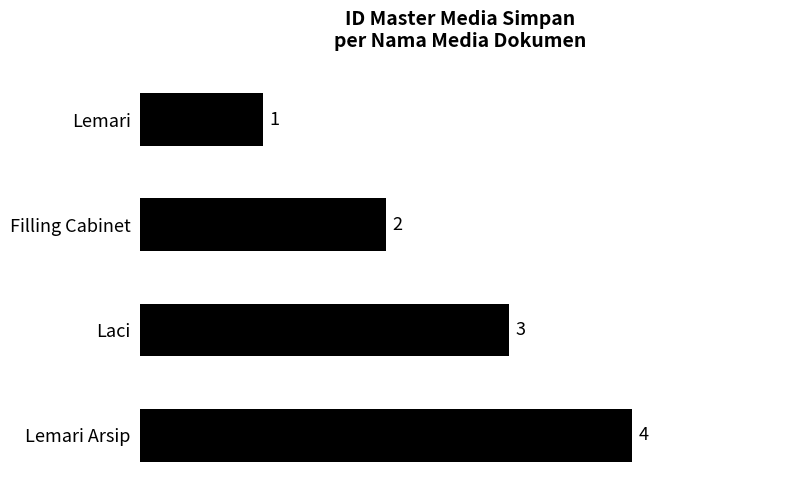

What is the minimum value shown in the chart?

1